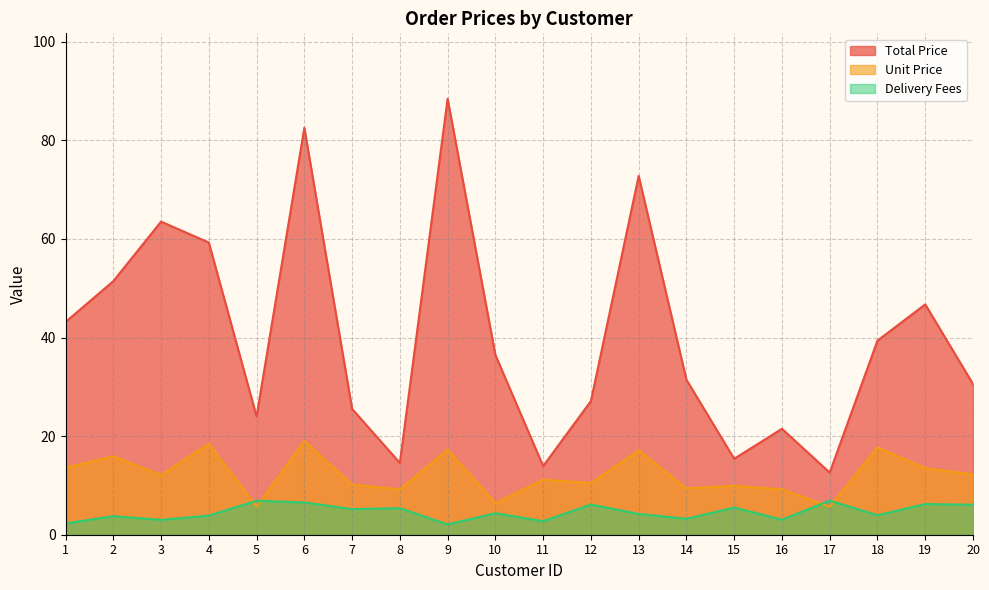

Where does the Unit Price series first go above 12?

1